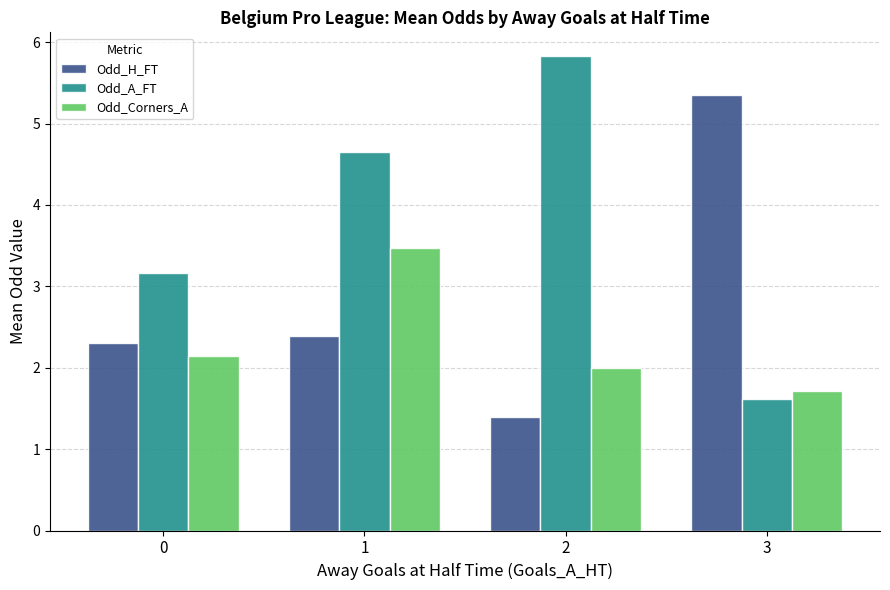

List the labels in order of Odd_Corners_A value, smallest first.

3, 2, 0, 1